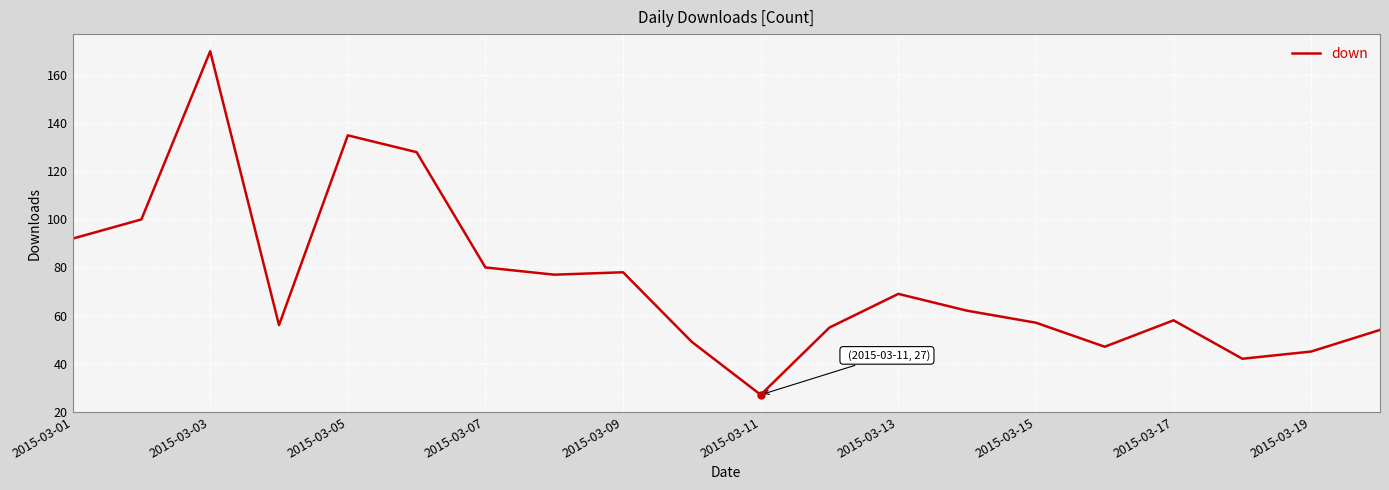

What is the difference between the maximum and minimum values?

143